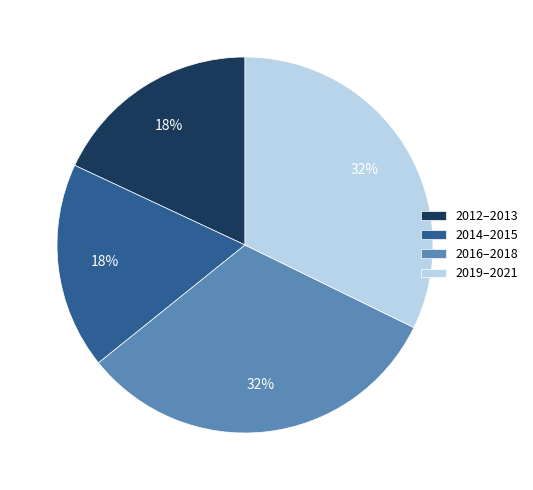

The 2014–2015 slice represents 18% of the pie. True or false?

True